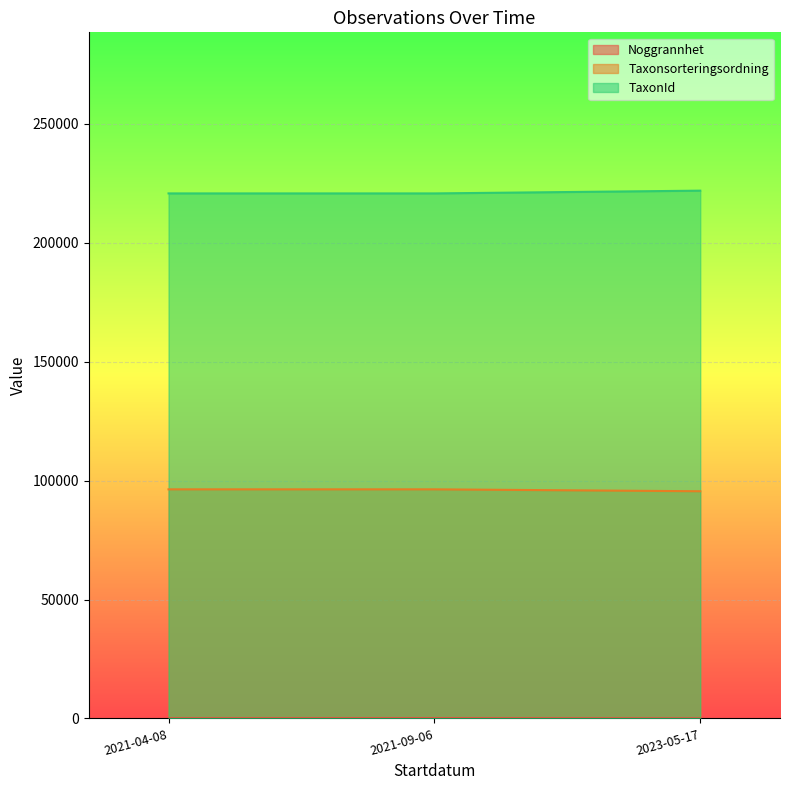

Reading left to right, transcribe all the data shown in this chart.

Noggrannhet: 50	100	10
Taxonsorteringsordning: 96334	96334	95532
TaxonId: 220787	220787	221945